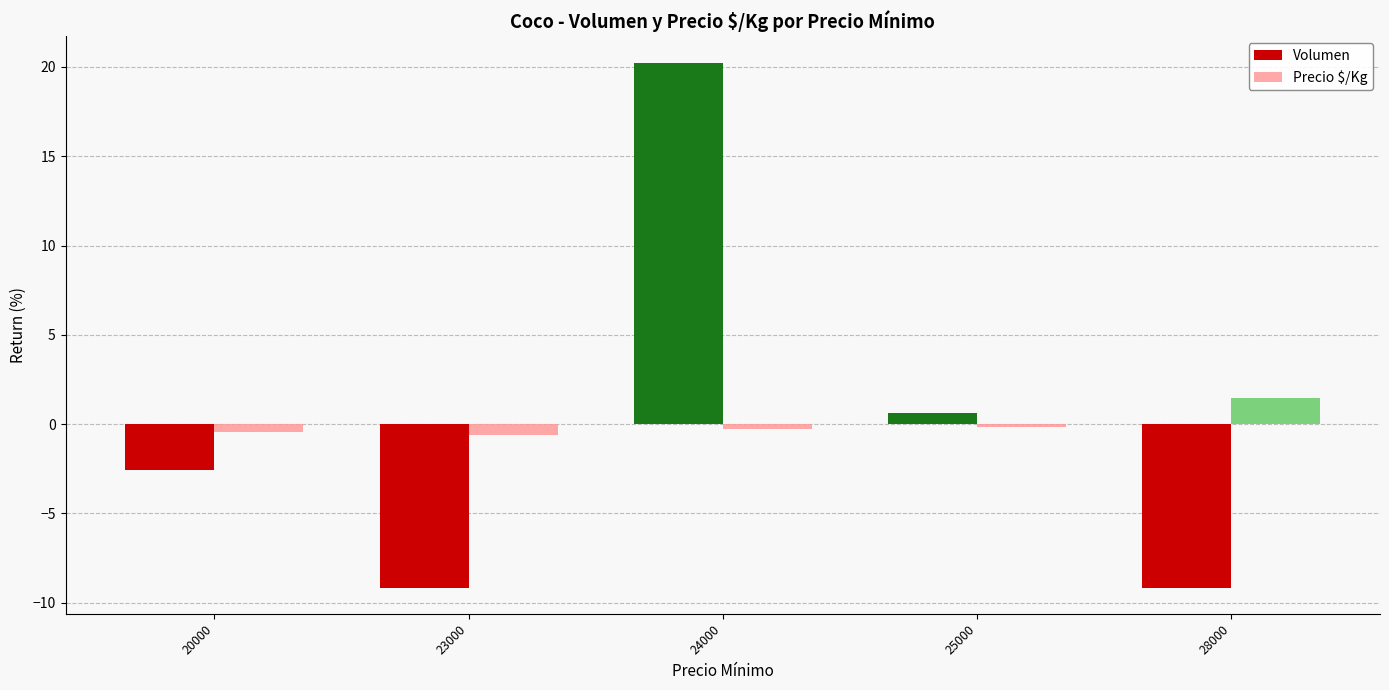

How many values in Volumen are below zero?

3